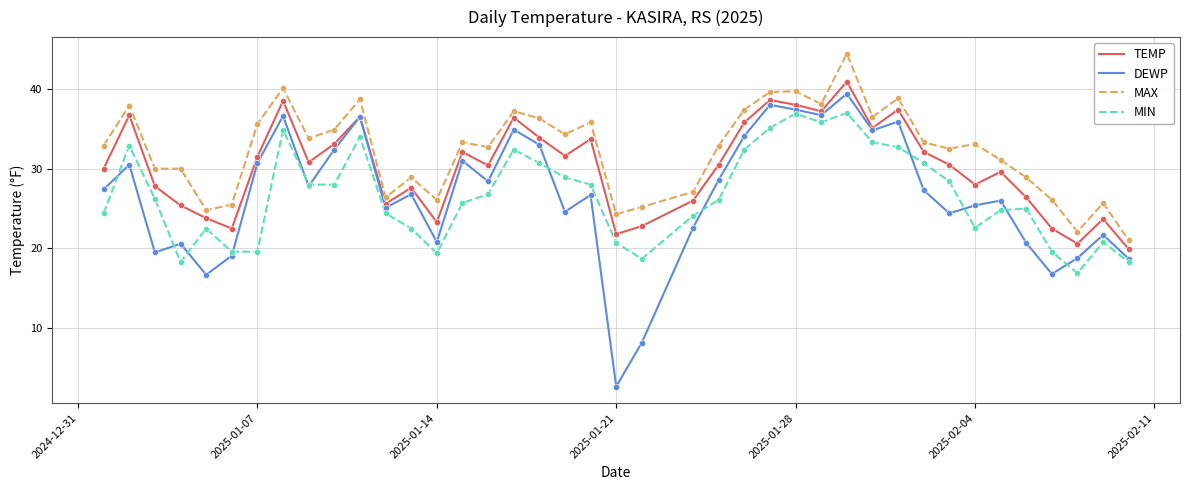

Which series has the widest spread of values?

DEWP